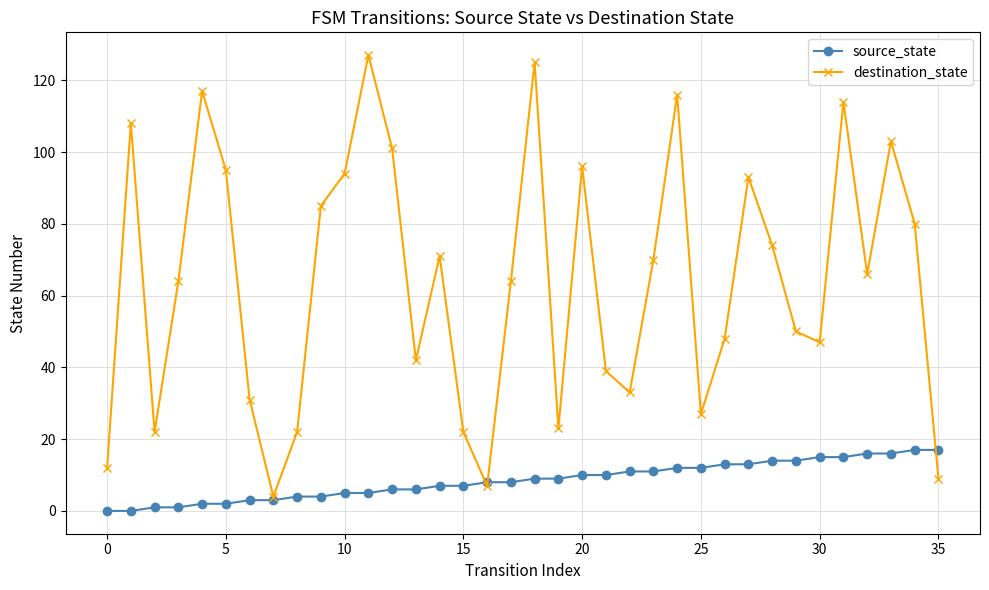

What is the value of the source_state point at the 20th from the left?

9